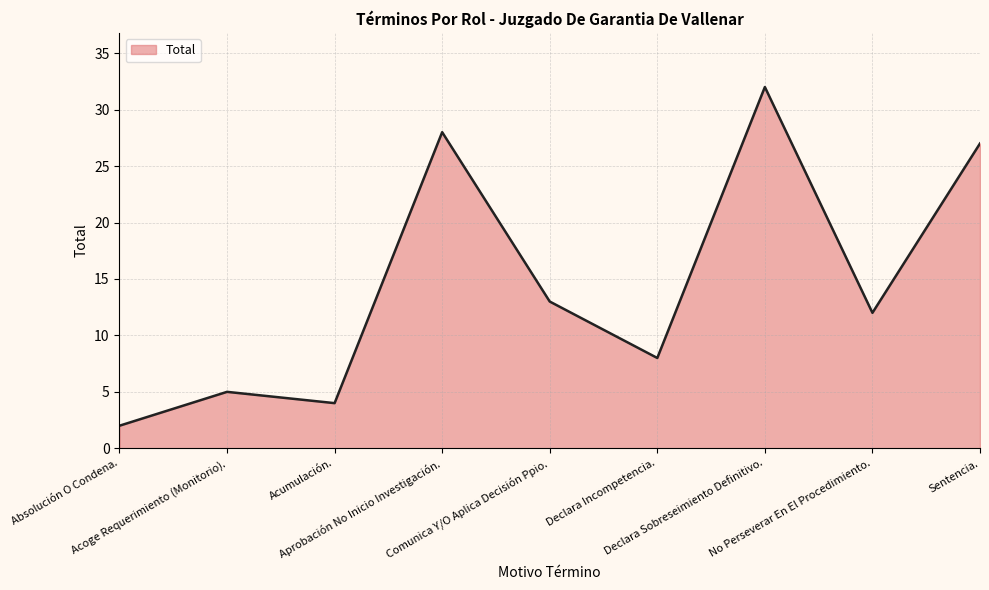

What is the sum of the values at Declara Sobreseimiento Definitivo. and Comunica Y/O Aplica Decisión Ppio.?

45